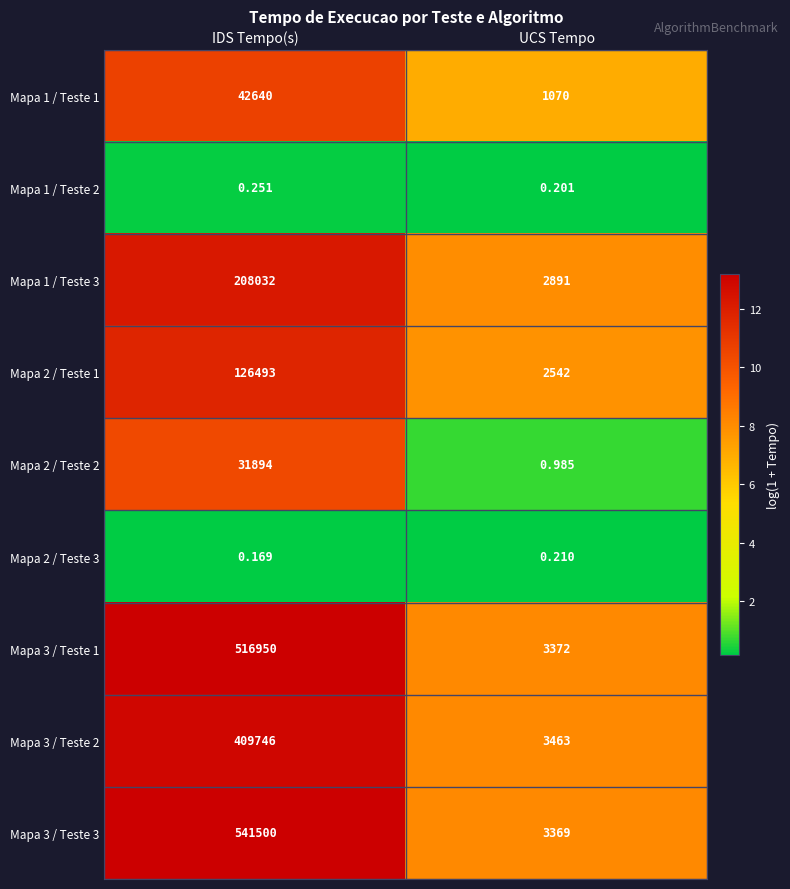

At how many categories does at least one series exceed 10?

2